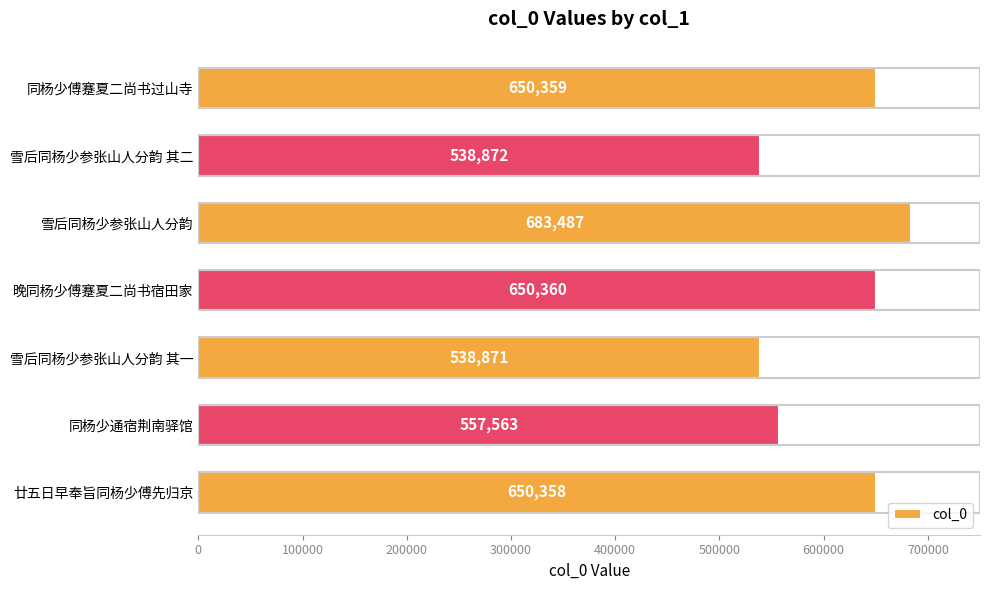

How many categories are shown in the chart?

7